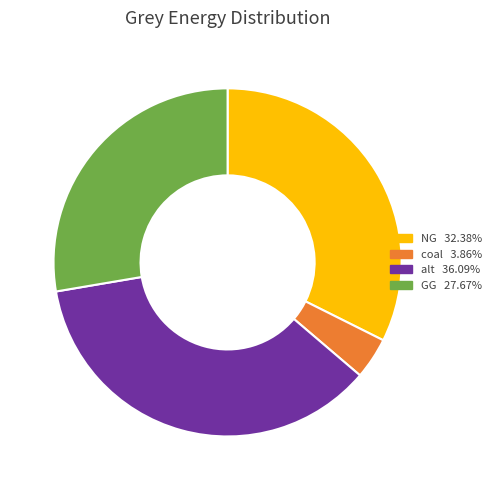

Is there a majority slice in this chart?

No